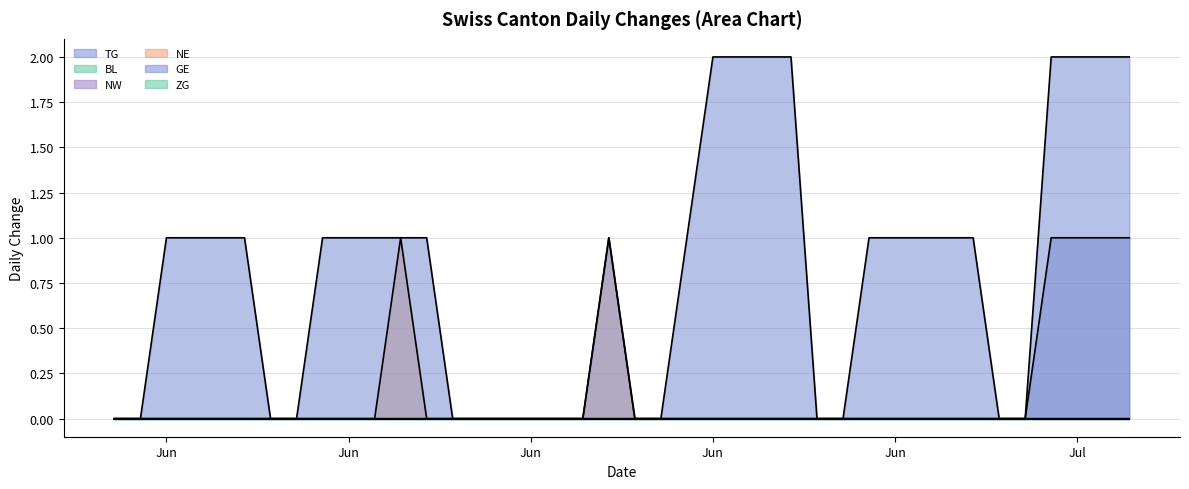

What is the sum of all TG values?

4